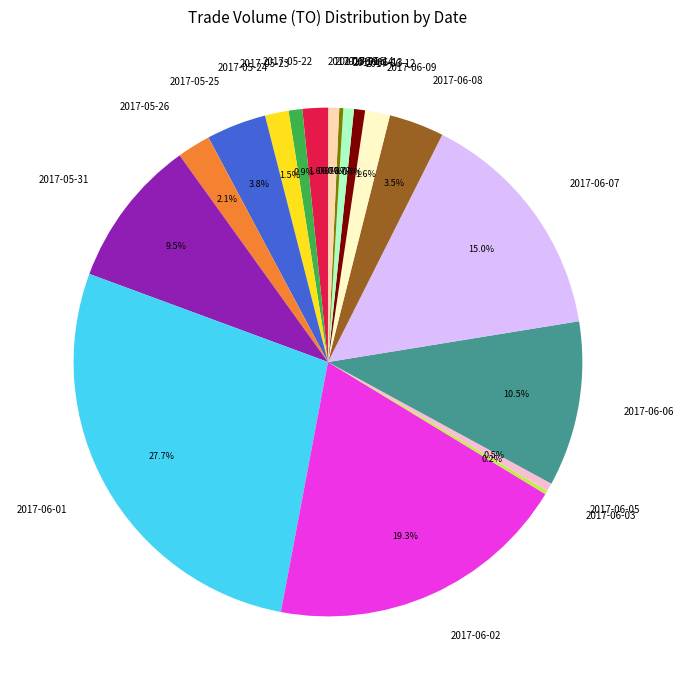

What is the ratio of the value at 2017-06-07 to the value at 2017-05-23?

17.3